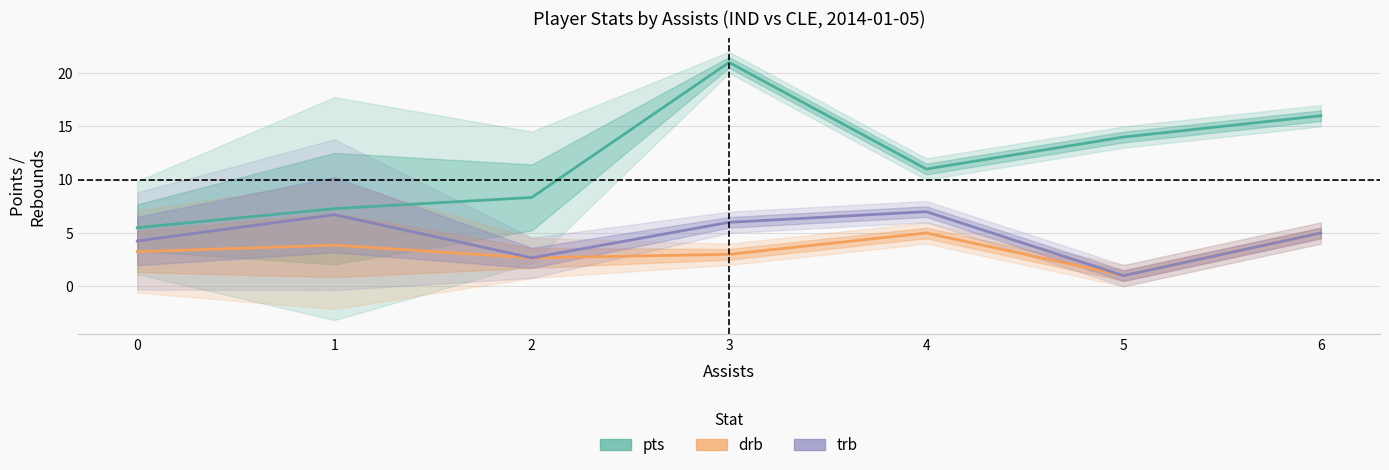

What is the total value across all series at 0?

13.0